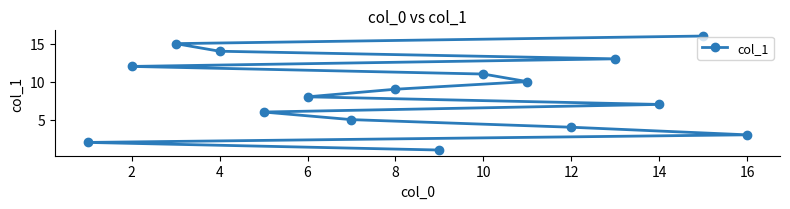

How many categories are shown in the chart?

16